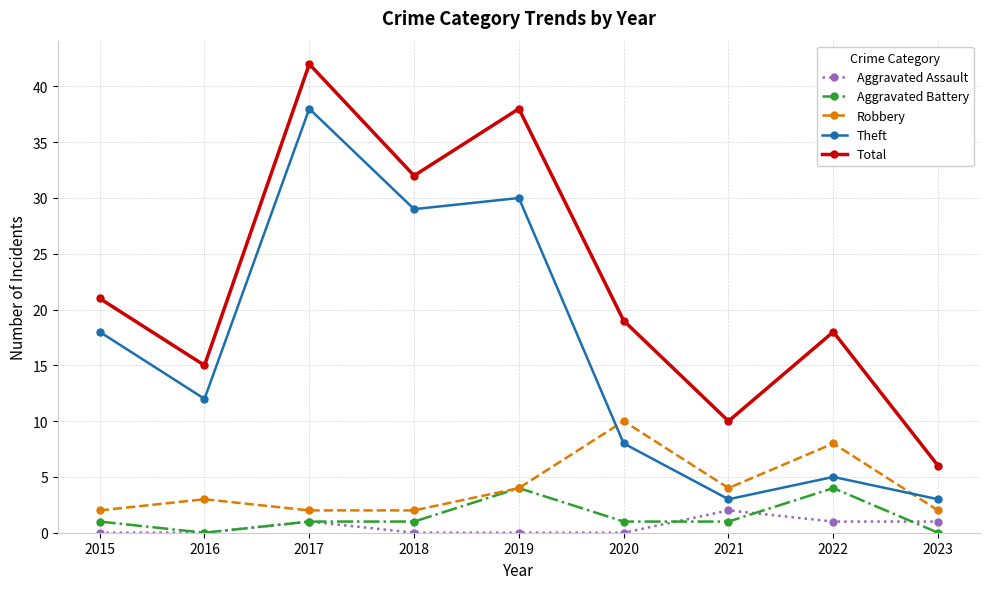

Between 2017 and 2022, which series saw the biggest shift?

Theft